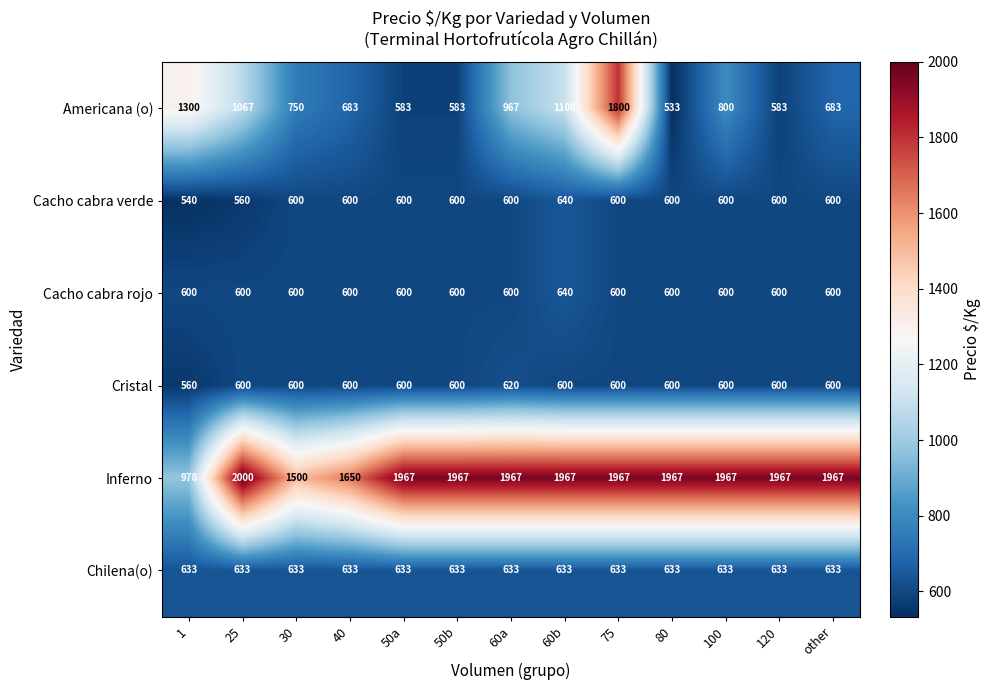

What value does the Chilena(o) series have at 40?

633